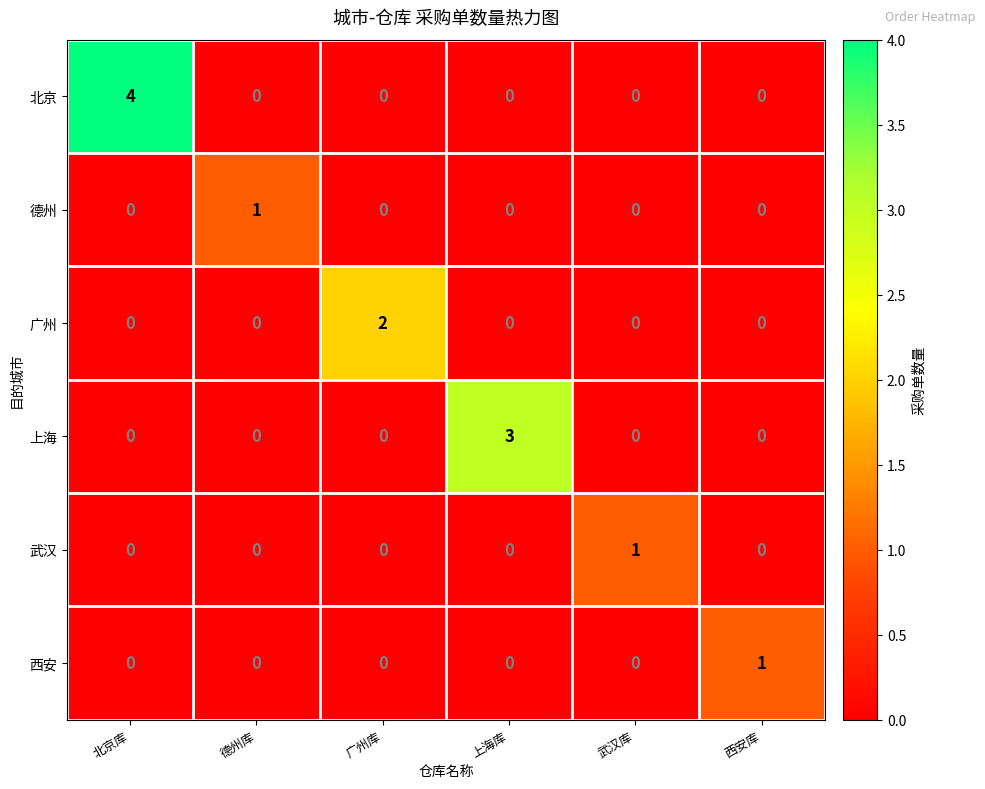

How many categories are shown in the chart?

6